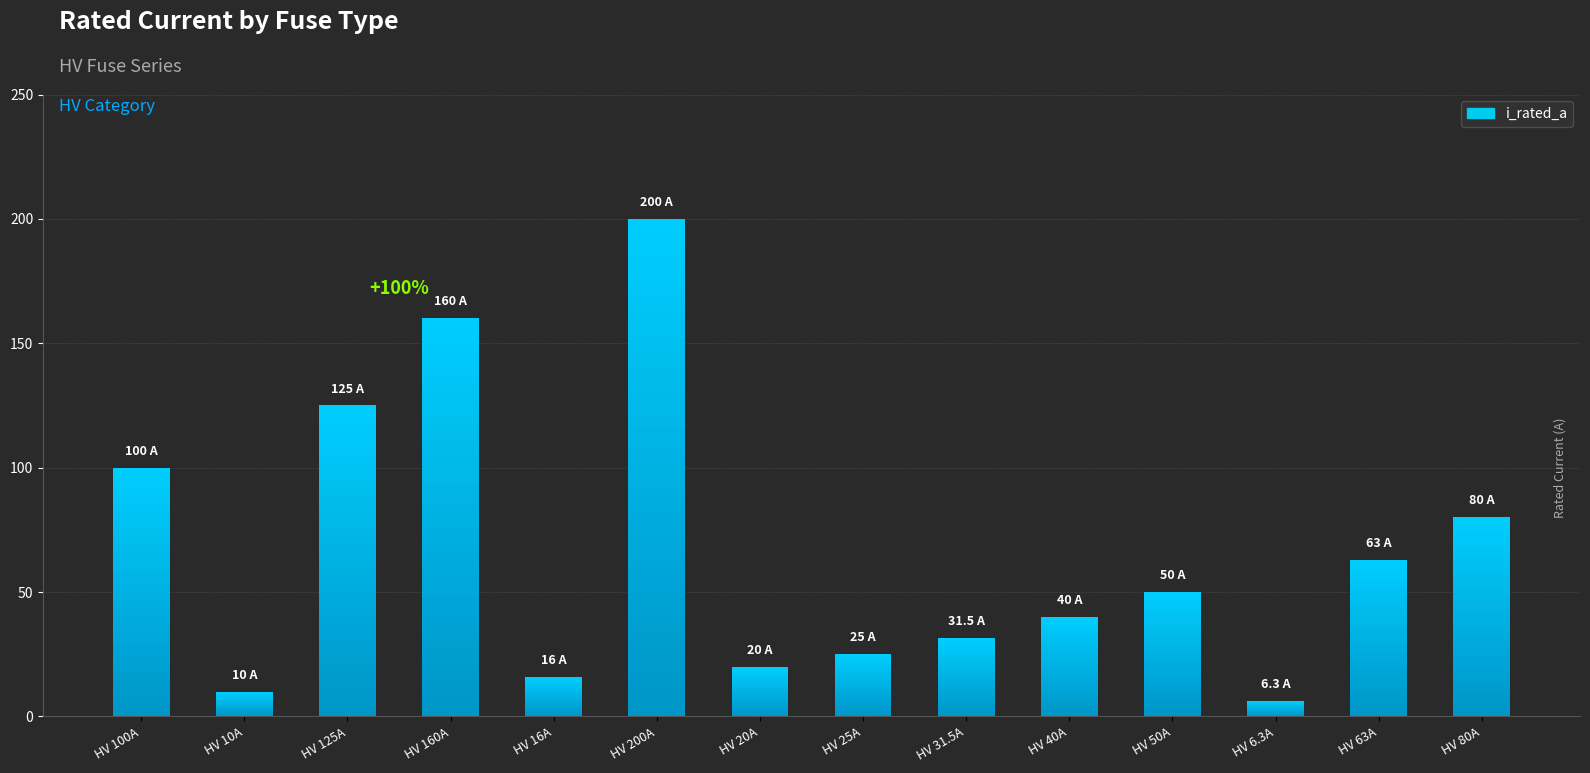

True or false: the data shows 157.4 at HV 100A.

False